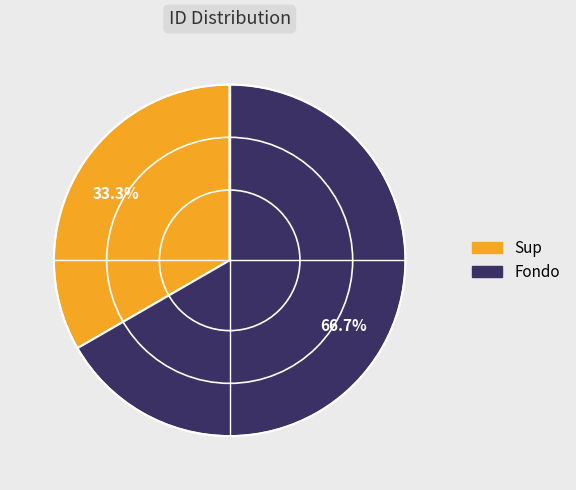

Which slice is the smallest?

Sup